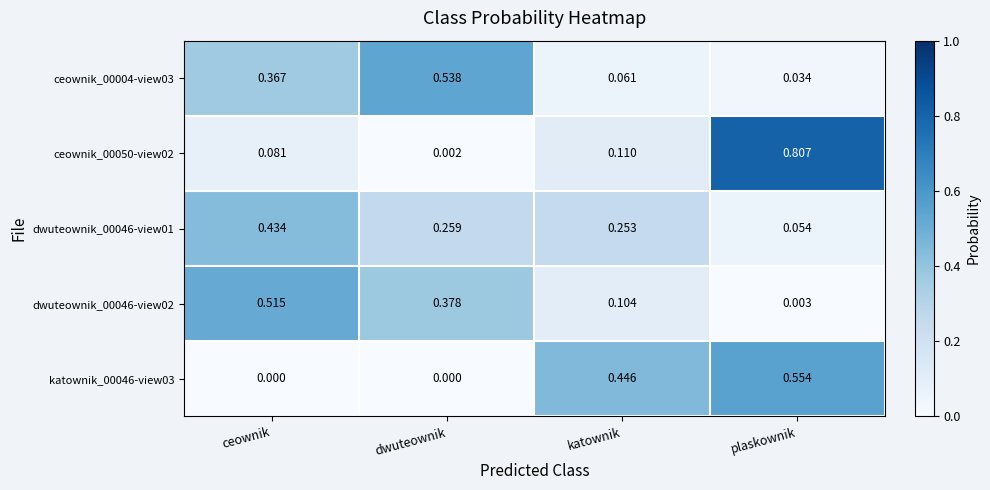

At which category does the chart reach its peak across all series?

plaskownik